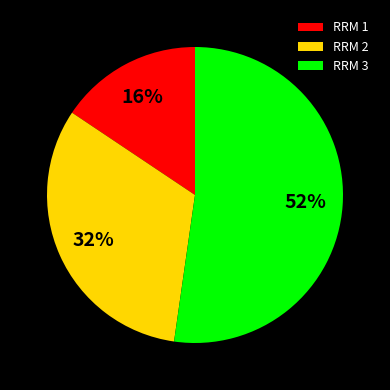

Does RRM 3 account for over 50% of the chart?

Yes